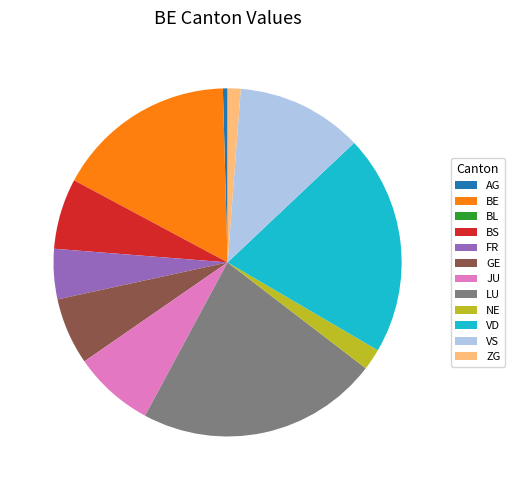

The ZG slice represents 8% of the pie. True or false?

False